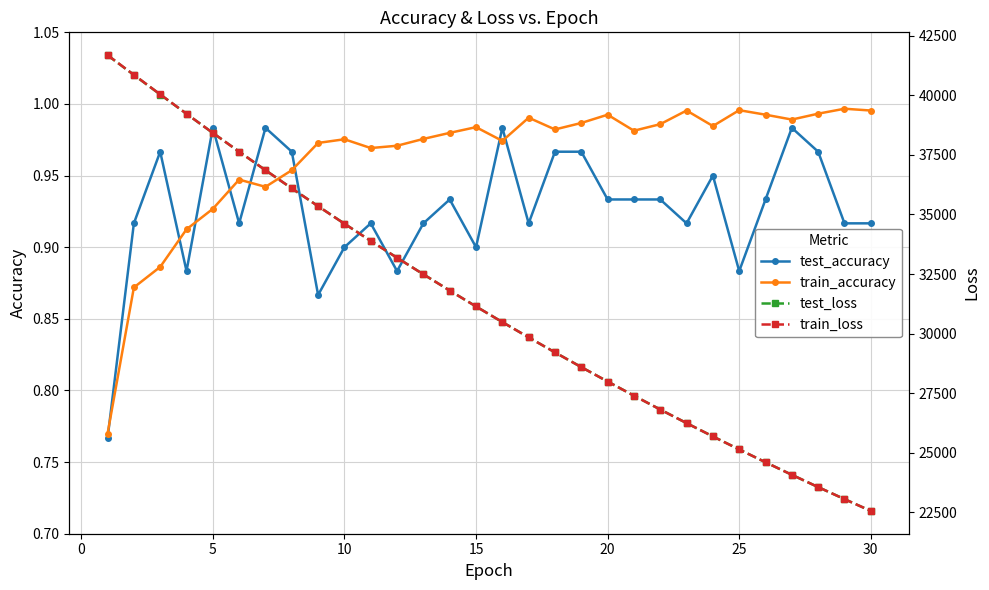

The value of test_accuracy at 15 is 0.9. True or false?

True